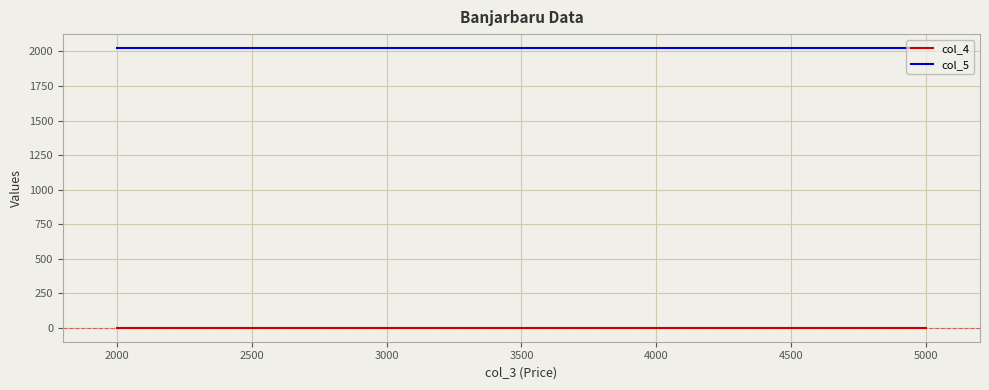

What is the average value of the col_4 series?

2